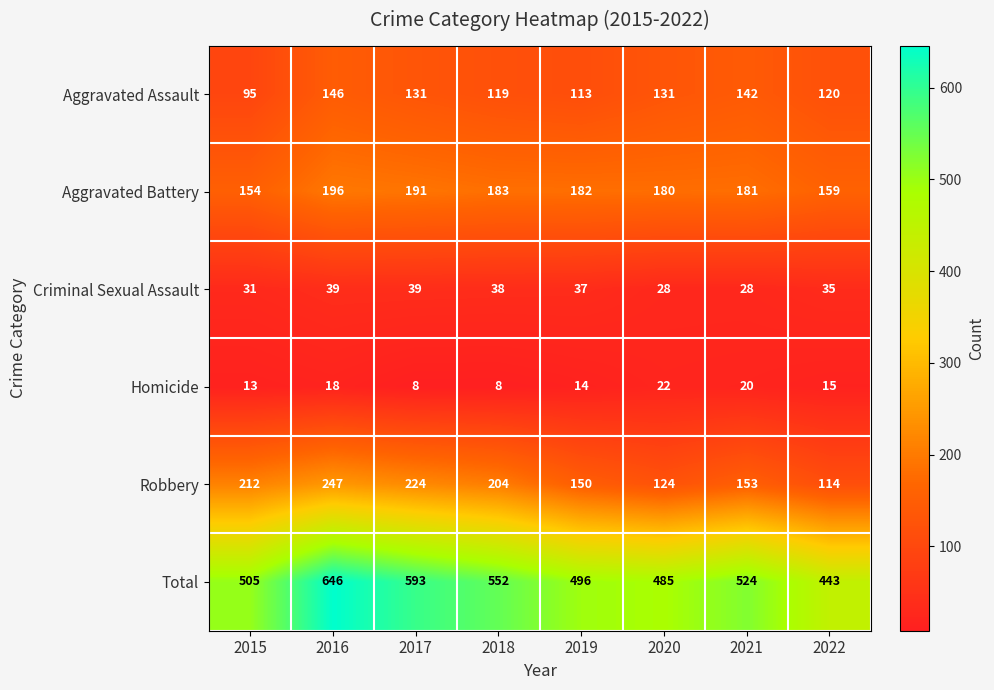

How many values in the Aggravated Battery series are below 182?

4